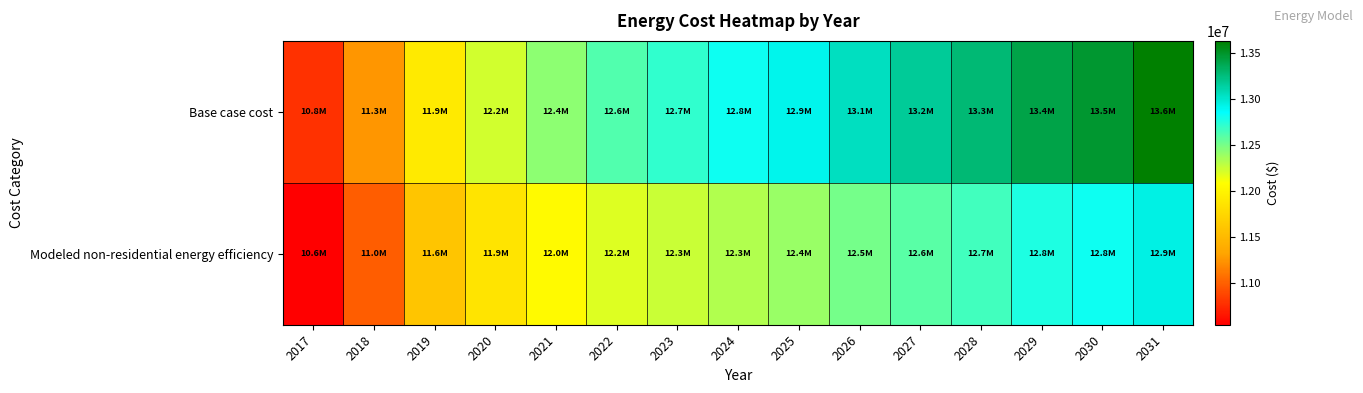

What is the difference between the highest and lowest values at 2029?

638954.9